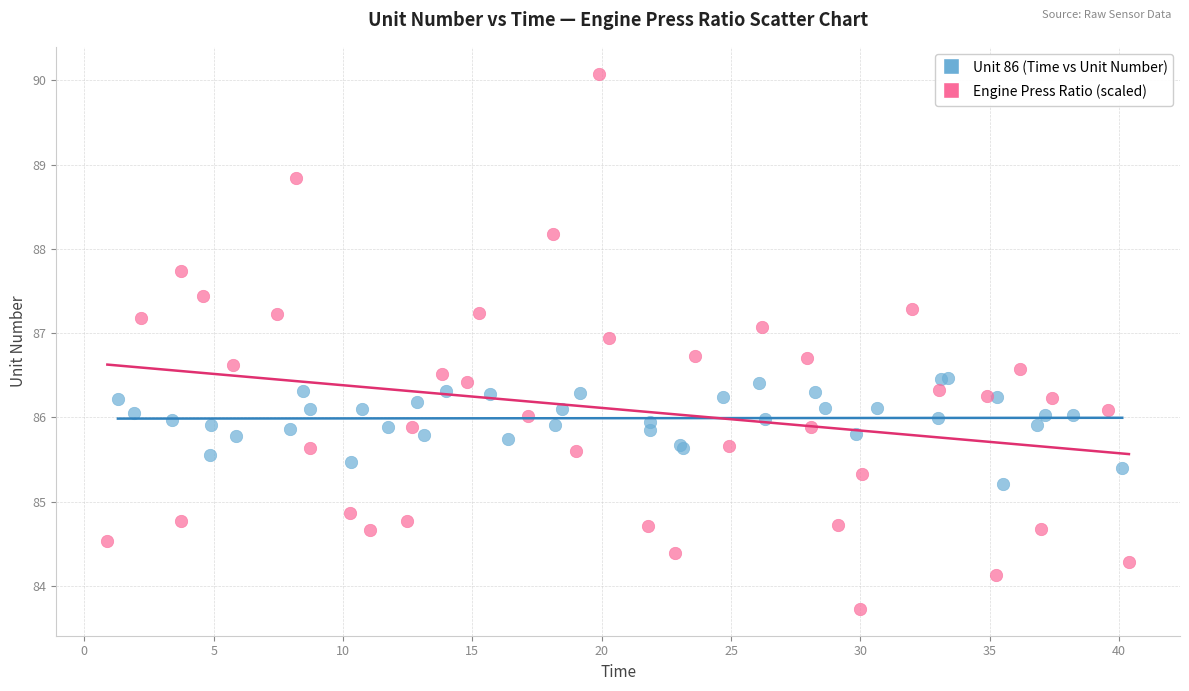

Which series contains the lowest Y value?

Engine Press Ratio (scaled)